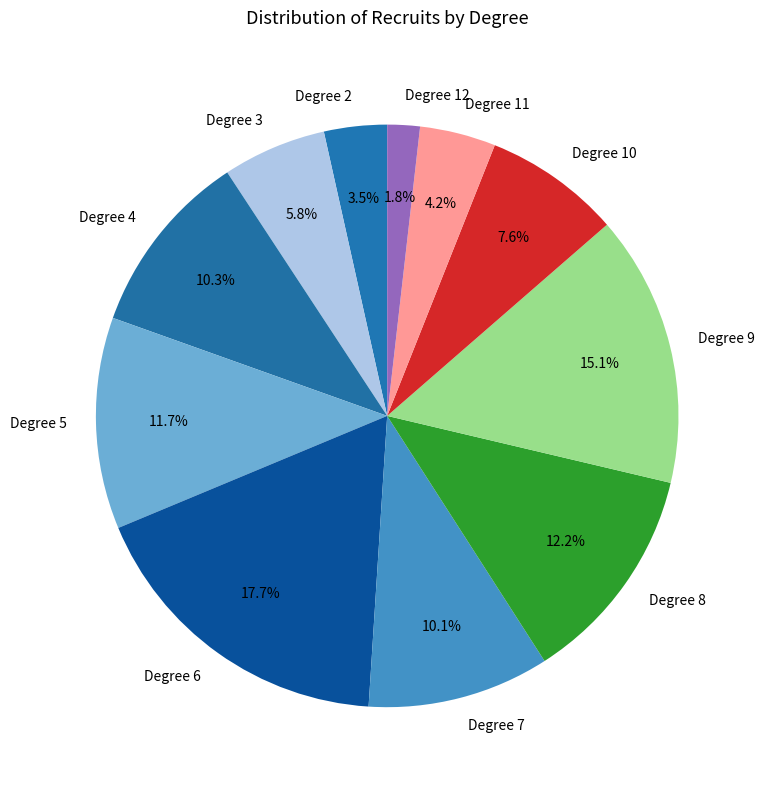

To the nearest percent, what is the difference between the largest and smallest slice percentages?

16%